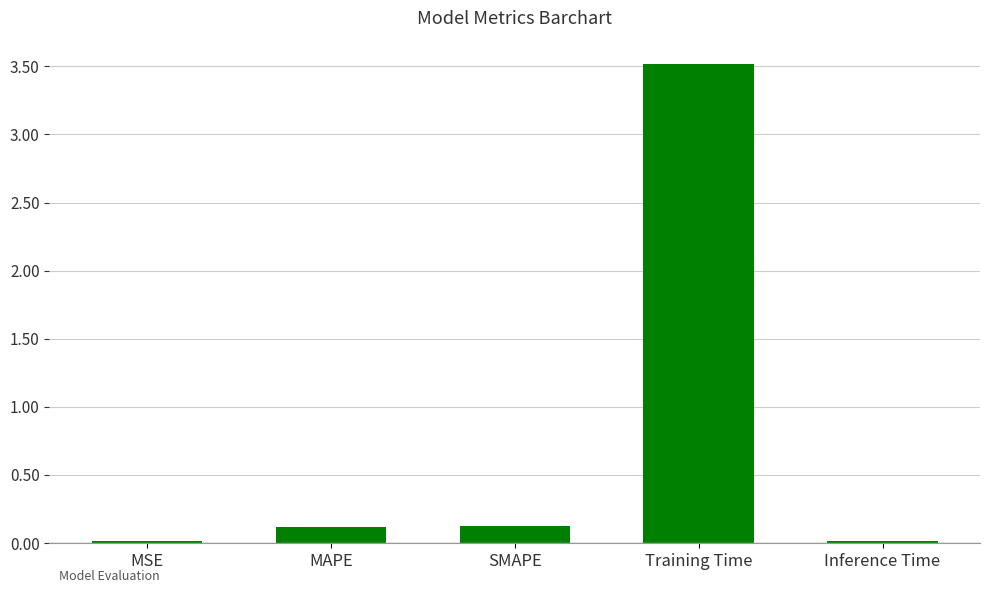

What is the sum of all values?

3.8